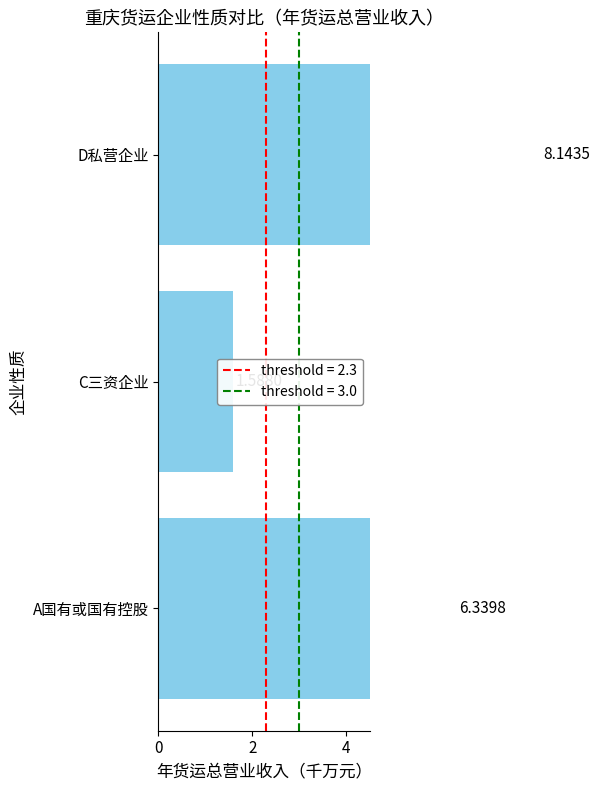

Reading left to right, extract all data points from this chart.

6.3	1.6	8.1